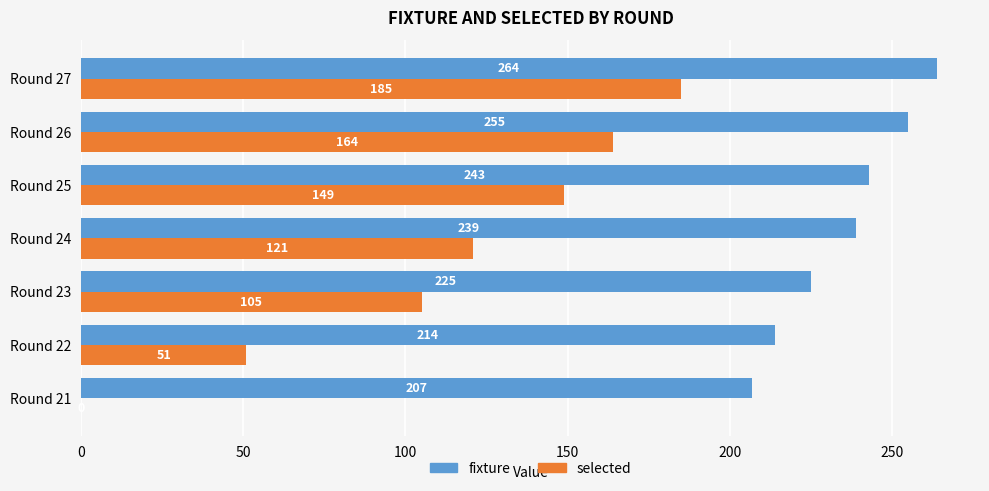

At which category is the sum across all series the highest?

Round 27